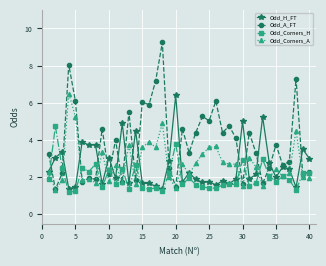

What is the value of the Odd_Corners_A point at the 18th from the left?

4.9